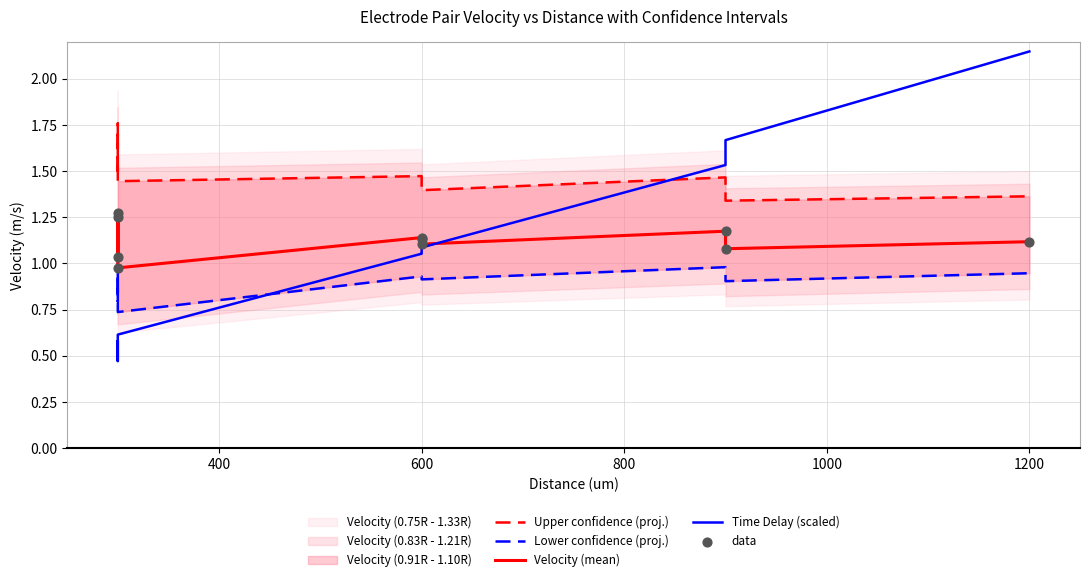

At how many categories does at least one series exceed 1?

10